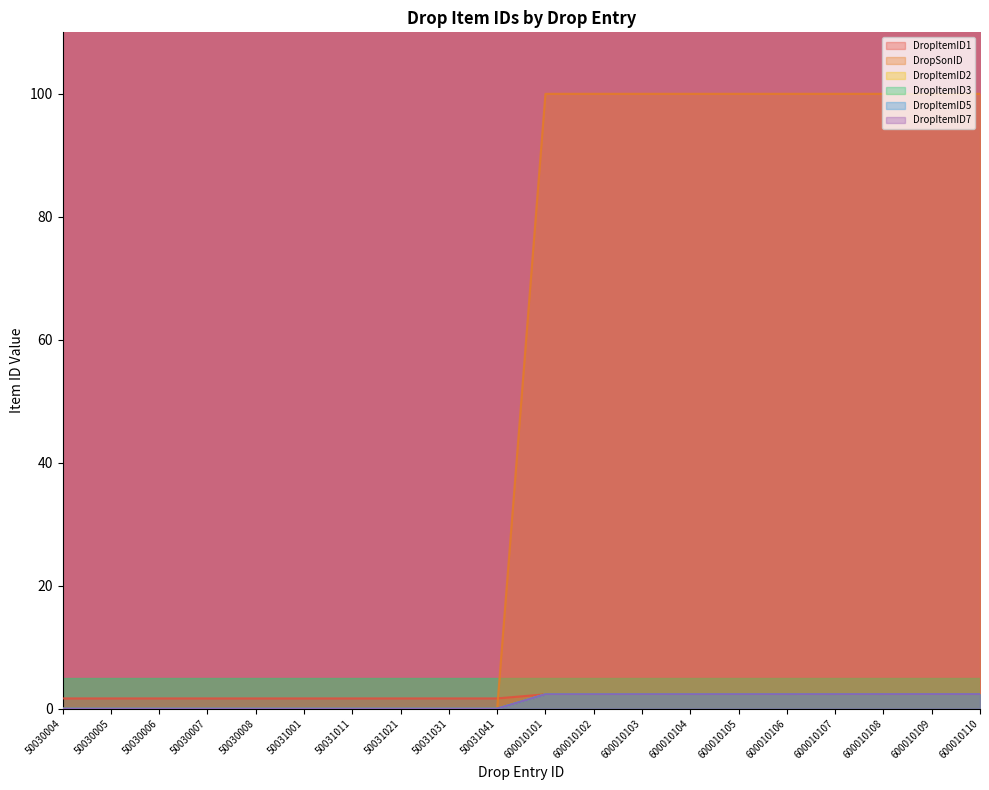

The value of DropItemID2 at 50030007 is 0.0. True or false?

True